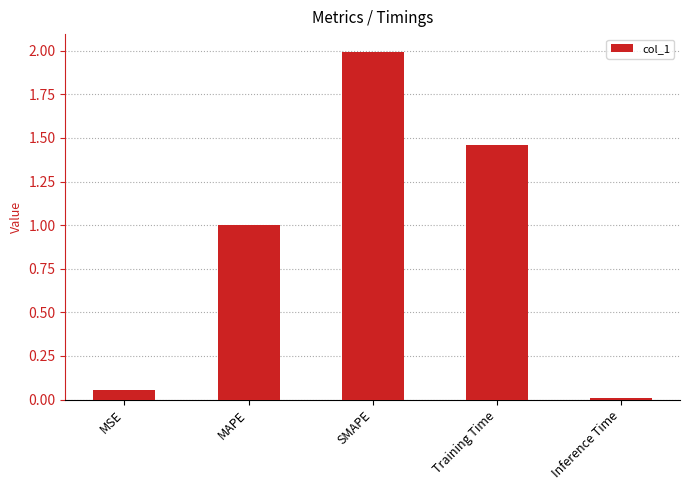

What is the sum of the values at MSE and SMAPE?

2.1